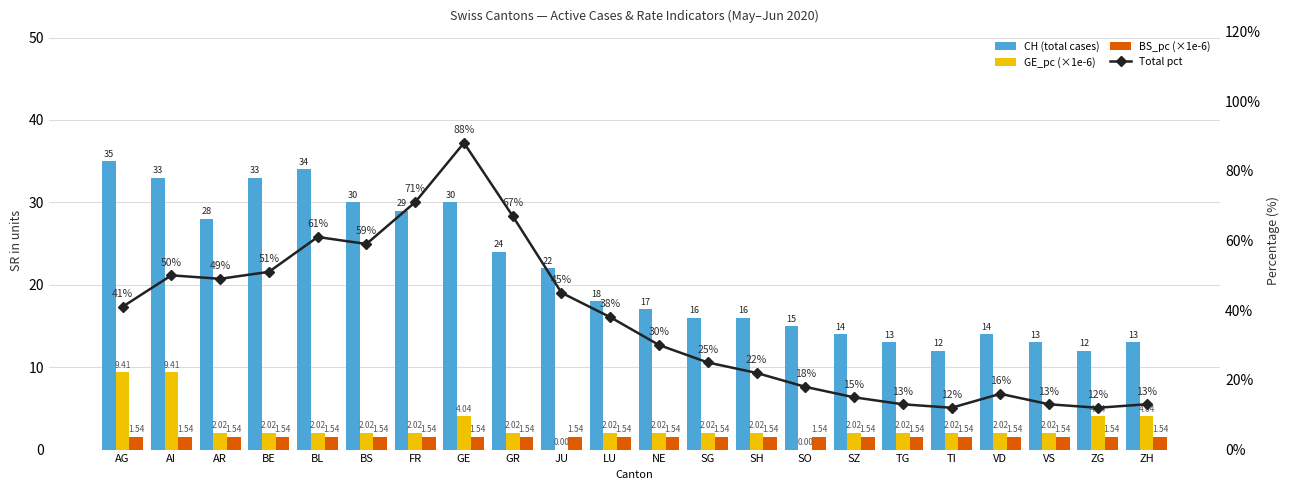

Which category has the lowest value across all series?

JU